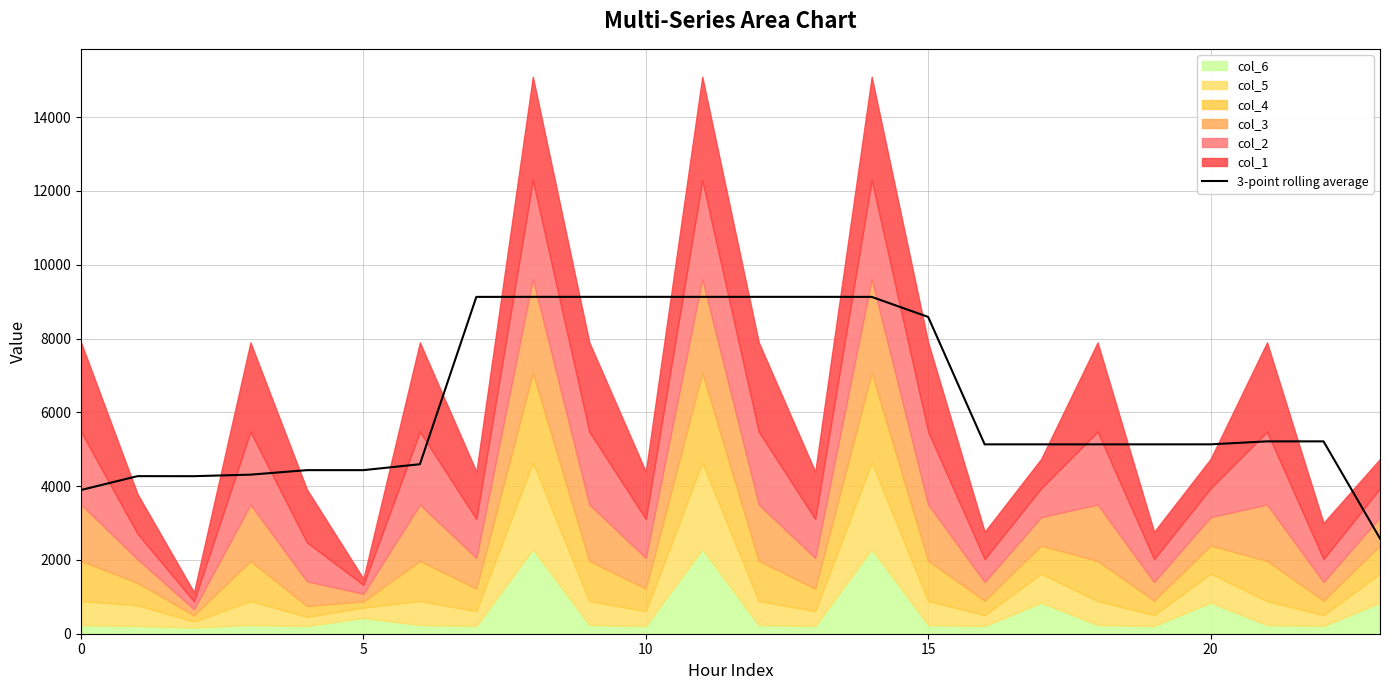

How many data points are less than 5131?

8